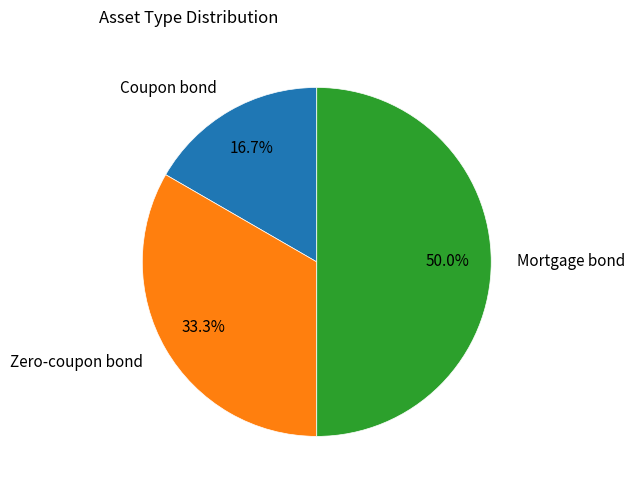

Is it true that Zero-coupon bond is 33% of the pie?

True